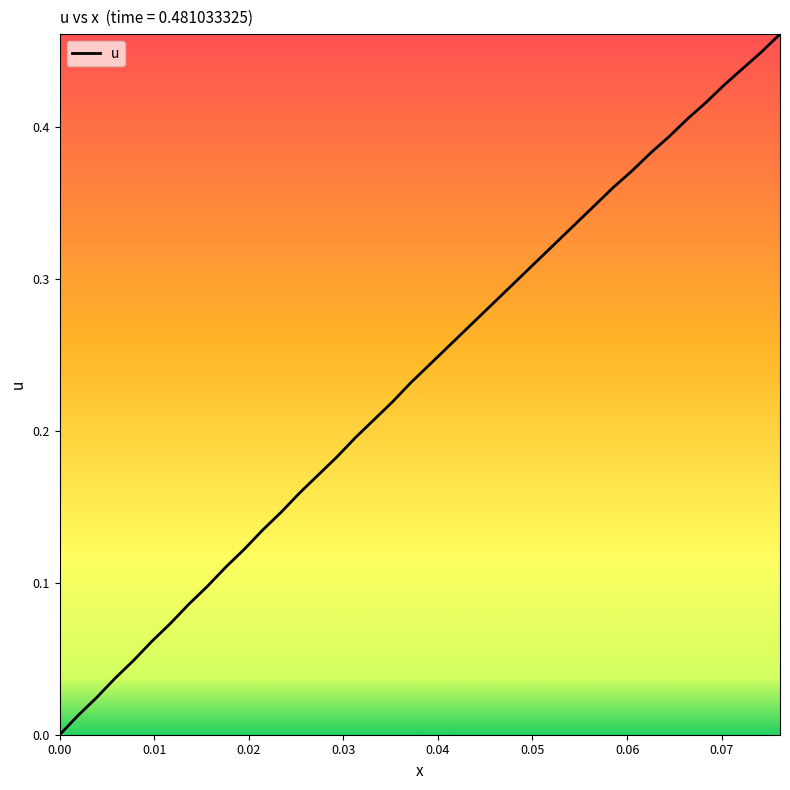

Does the chart have visible grid lines?

No